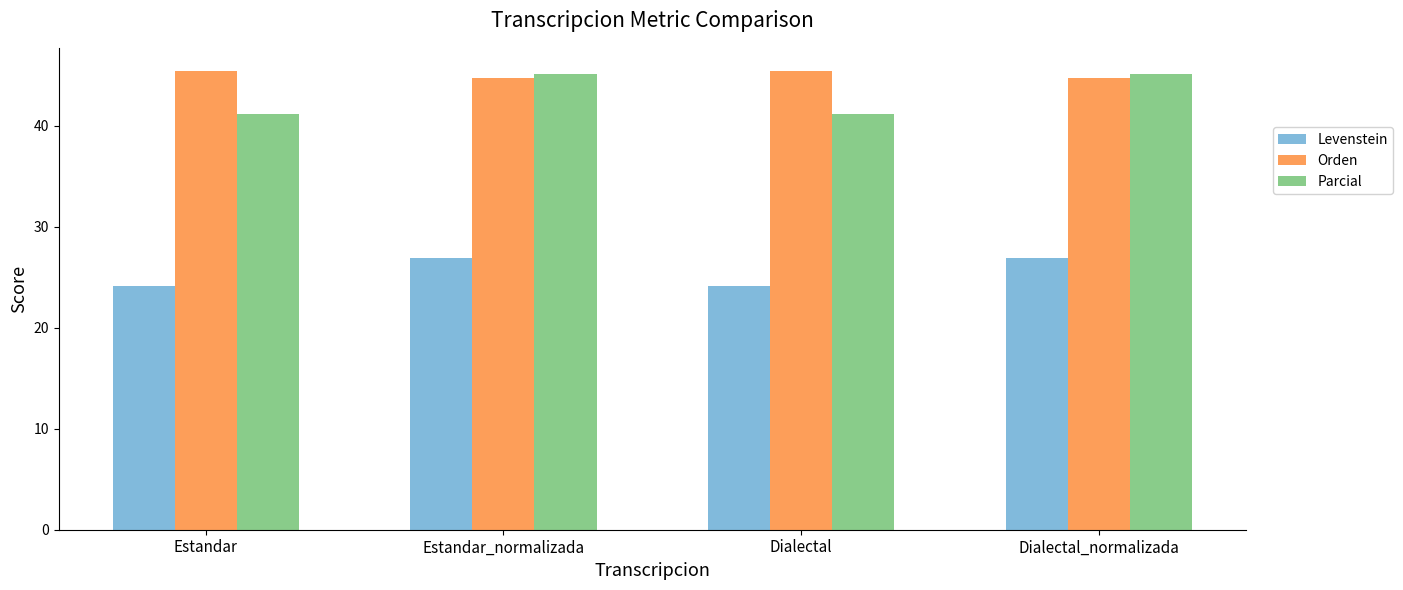

What is the minimum value shown in the chart?

24.1